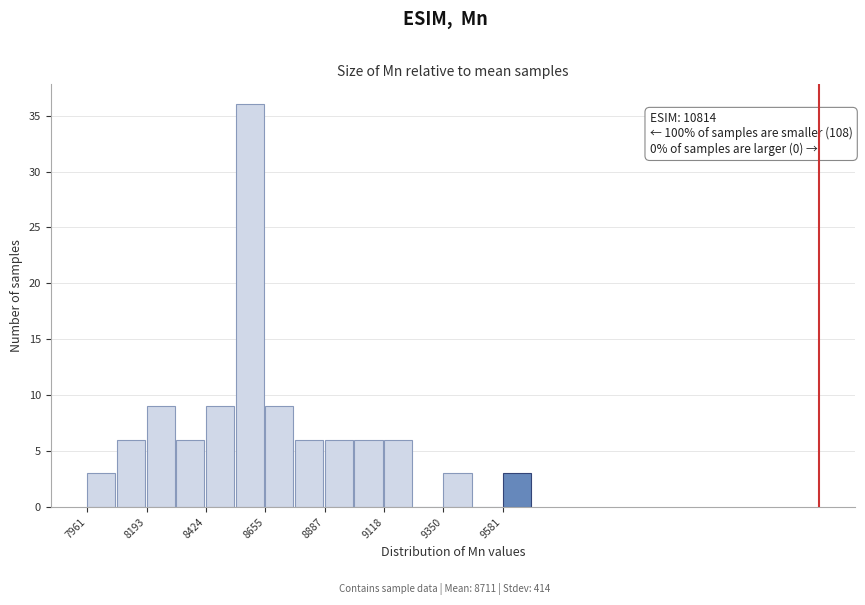

Read against the x-axis, roughly where is the centre of the tallest bar?

8600